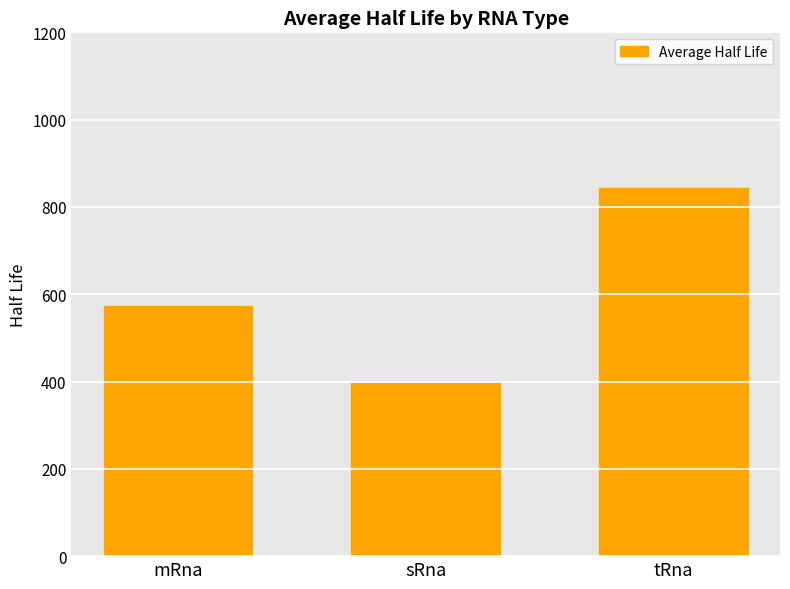

What is the label of the 2nd bar from the right?

sRna